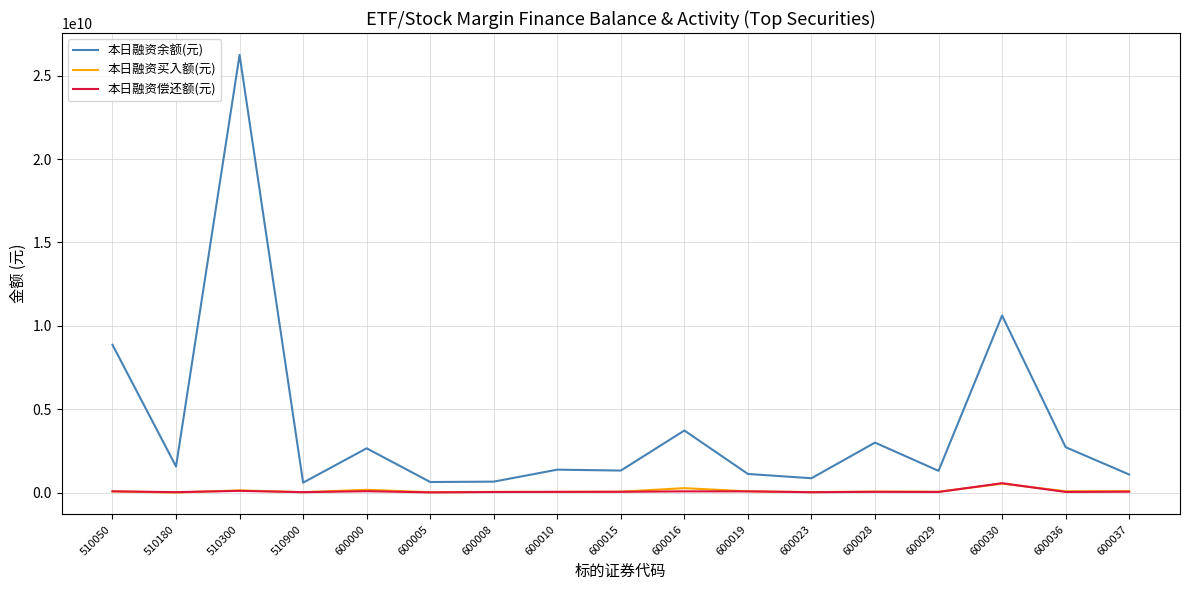

The value of 本日融资余额(元) at 510300 is 26249129475. True or false?

True